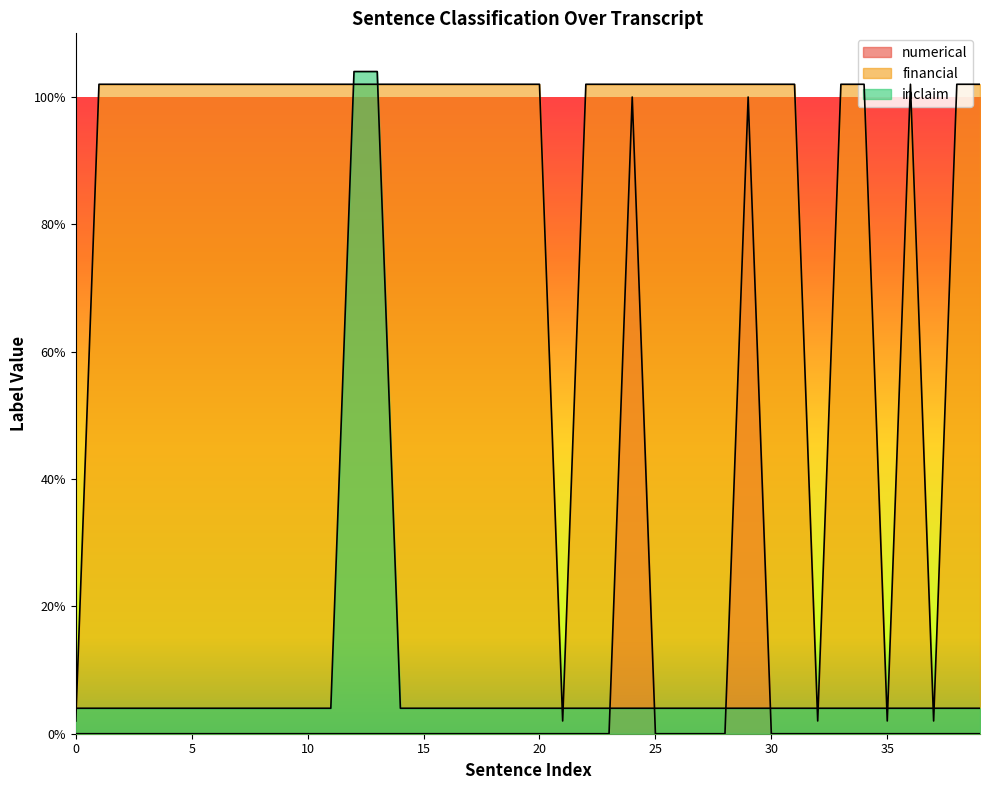

At which category is the sum across all series the highest?

12